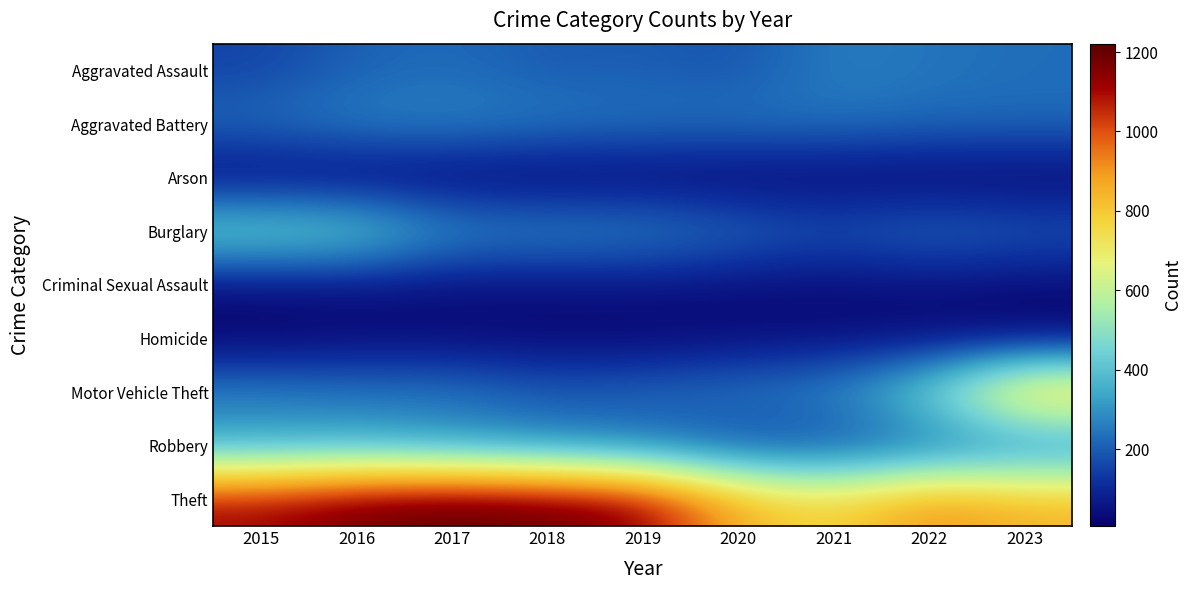

Which series has the largest range (max minus min)?

Motor Vehicle Theft